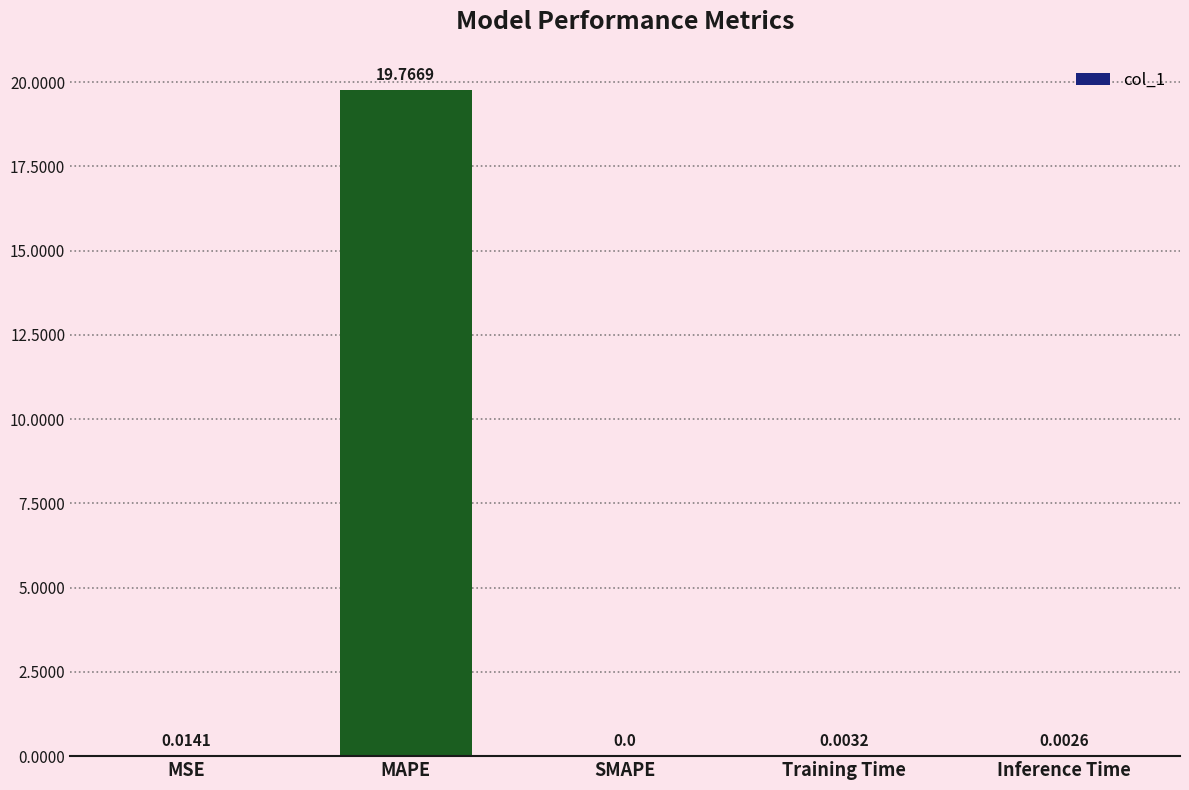

How many values exceed 0?

4